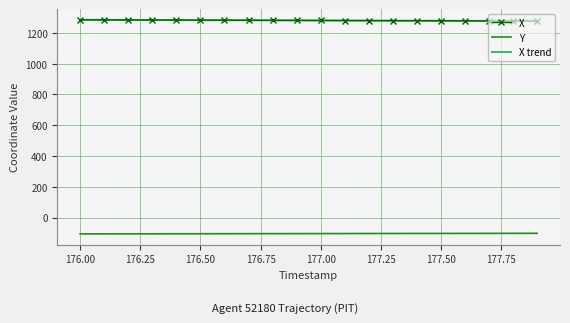

True or false: Y and X intersect in this chart.

False